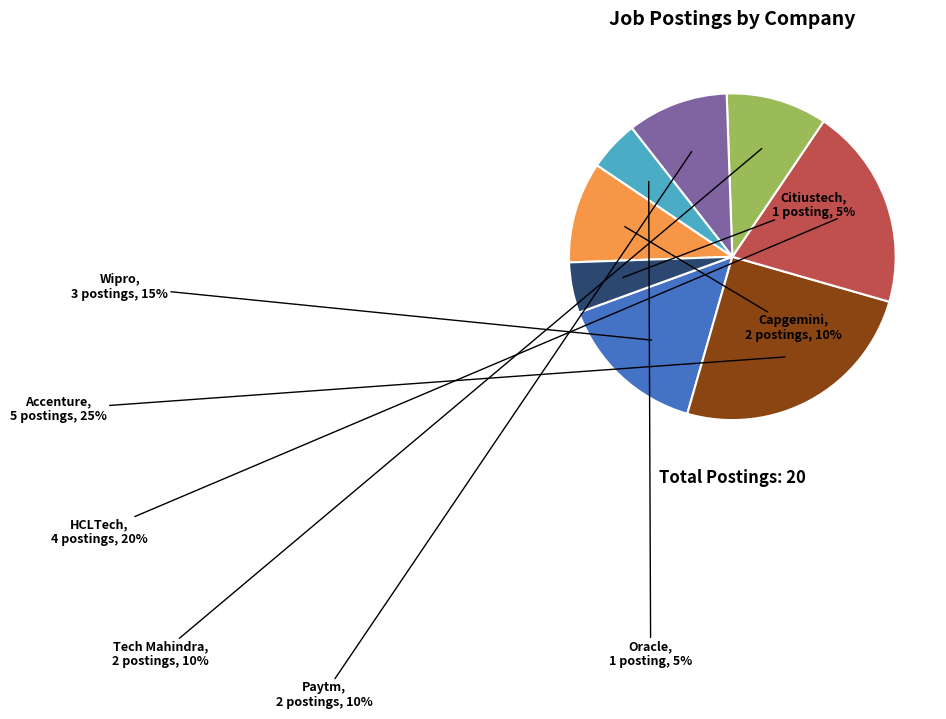

What percentage is the Paytm slice, to the nearest percent?

10%